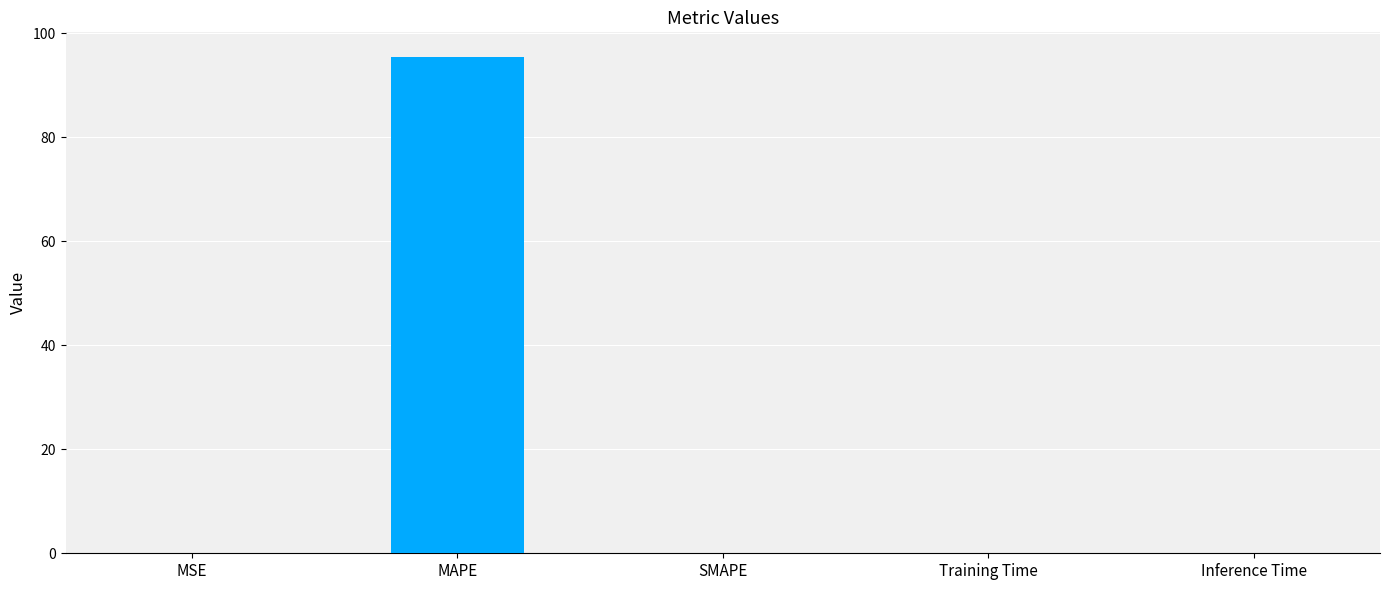

The chart shows a value of 0.0 at MSE. True or false?

True